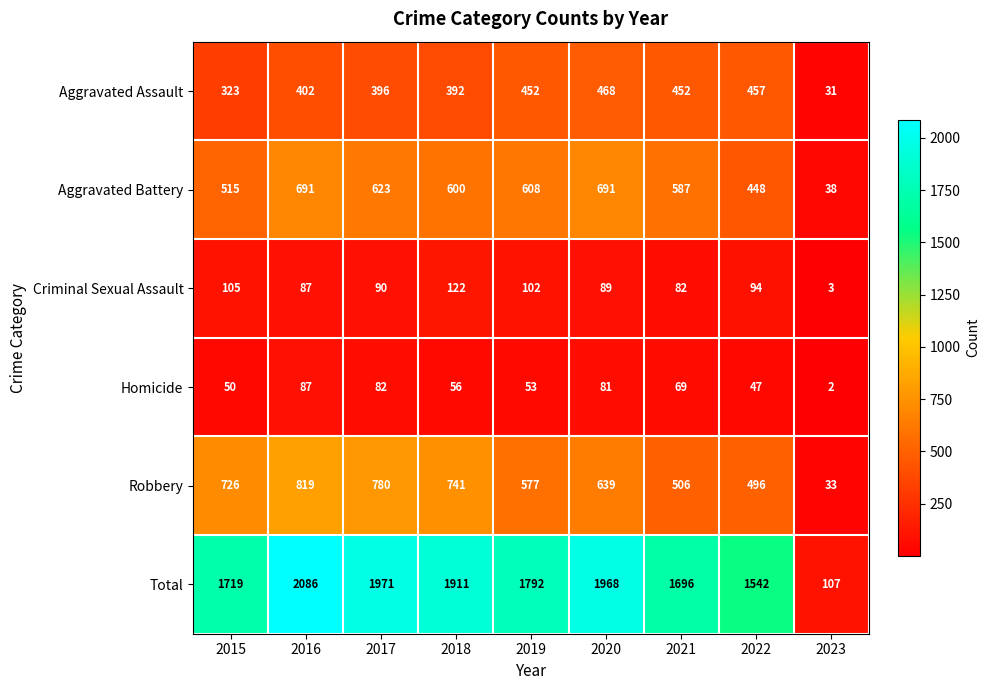

What is the lowest value of the Aggravated Assault series?

31